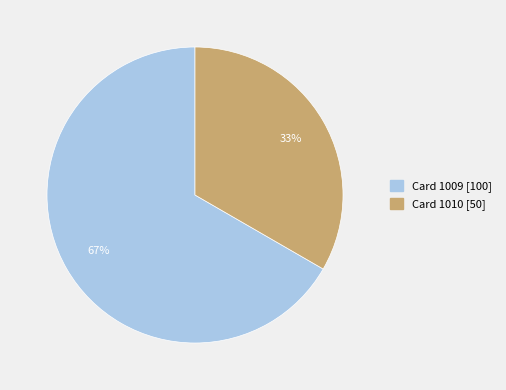

To the nearest percent, what is the average slice percentage?

50%